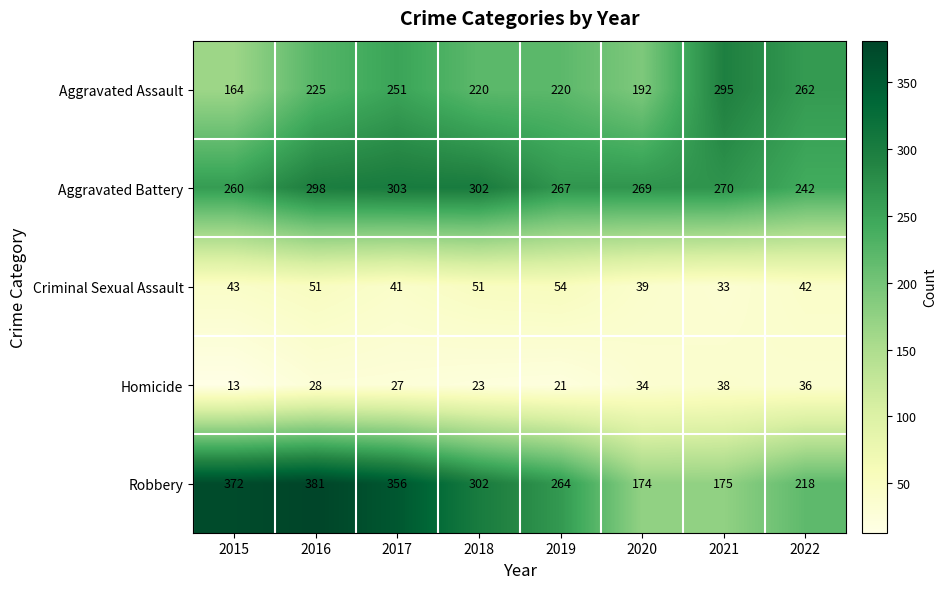

At 2017, list the series in order from largest to smallest.

Robbery, Aggravated Battery, Aggravated Assault, Criminal Sexual Assault, Homicide